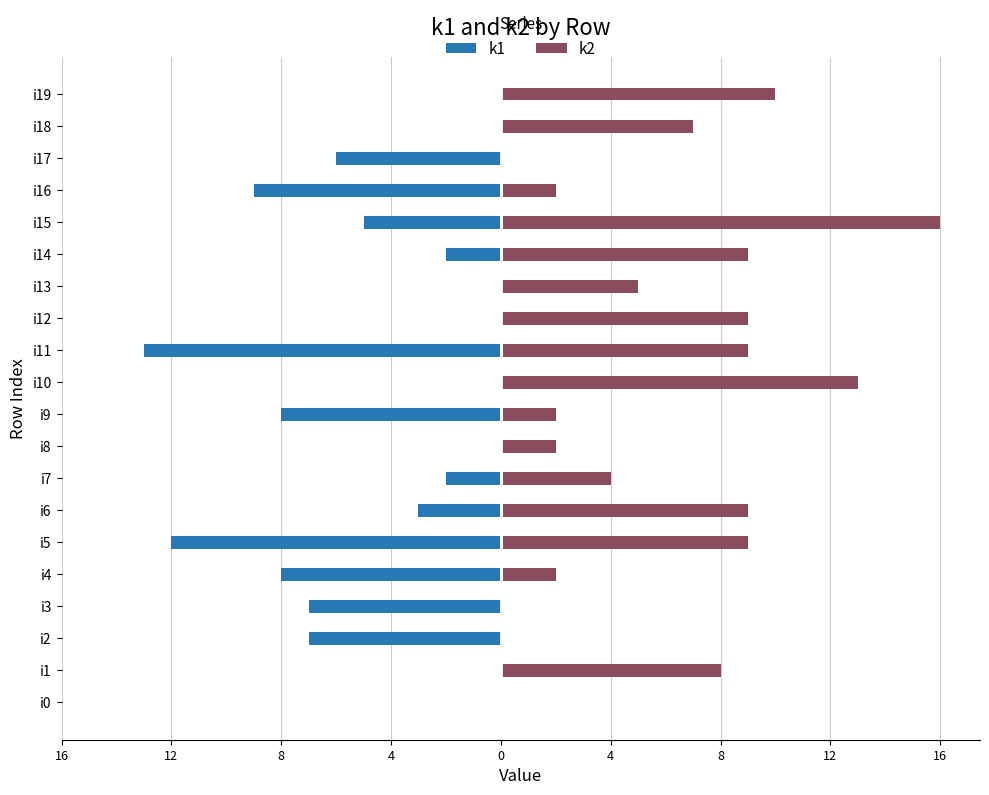

What is the spread (max minus min) of values at 4?

7